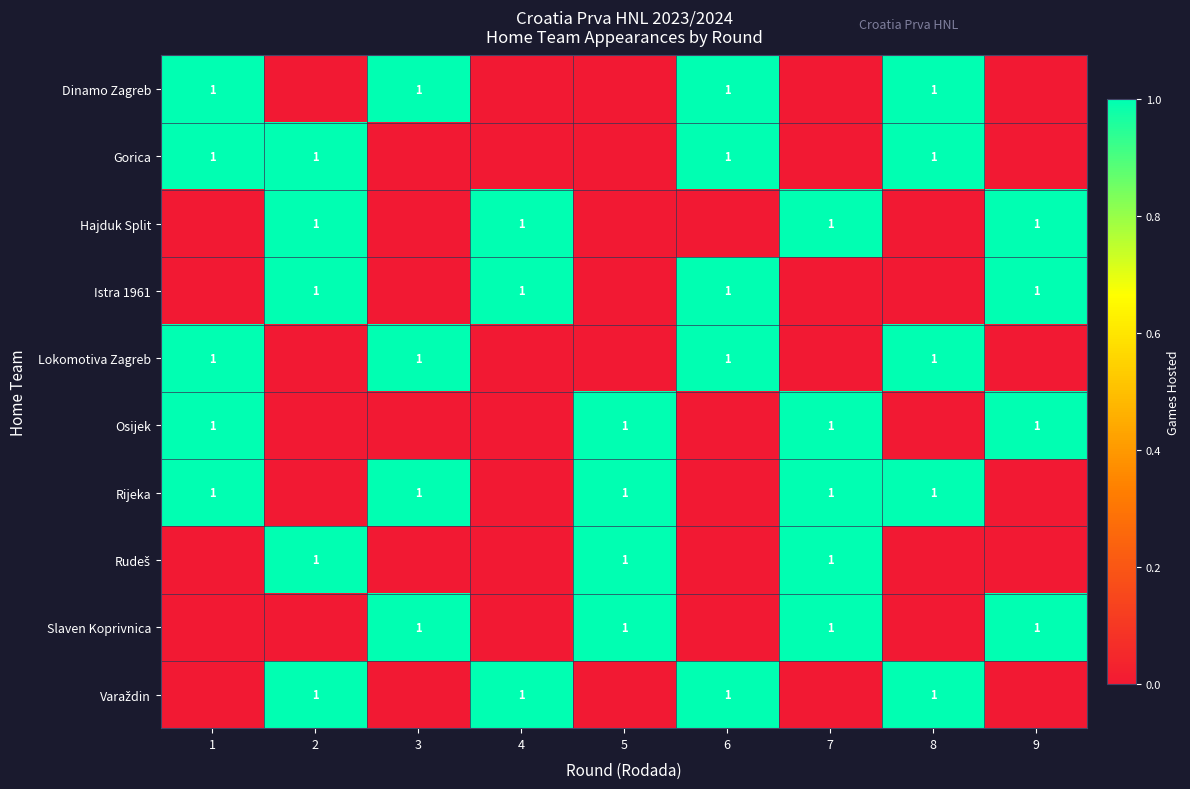

Is it true that Slaven Koprivnica equals 1 at 9?

True